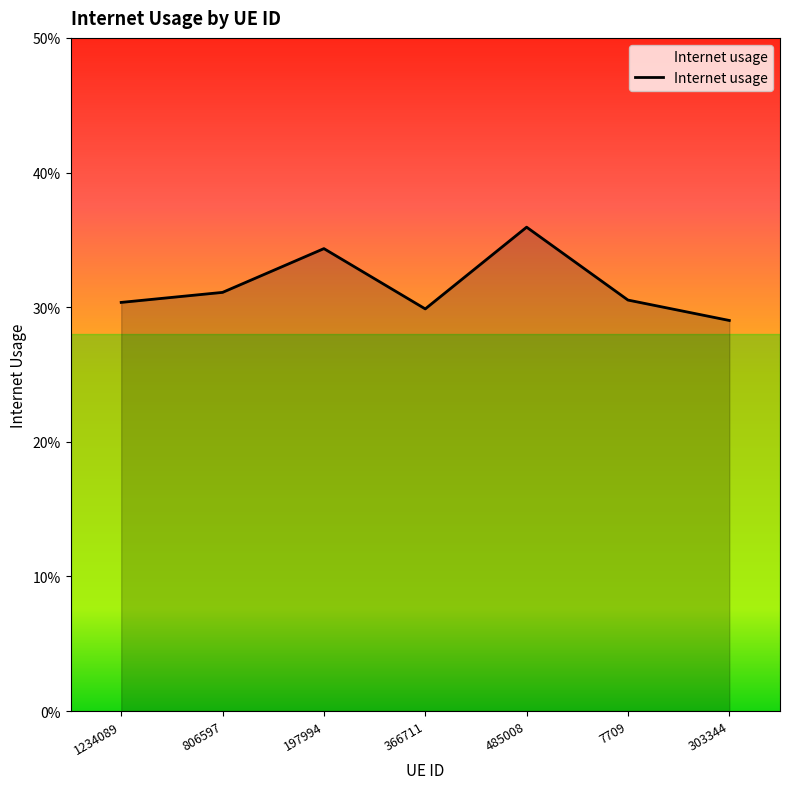

How many values are between 0 and 1?

7